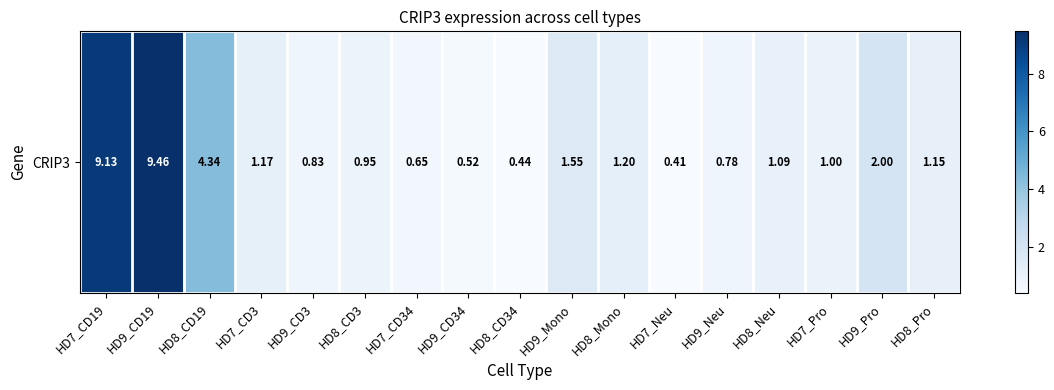

List the labels in order of value, smallest first.

HD7_Neu, HD8_CD34, HD9_CD34, HD7_CD34, HD9_Neu, HD9_CD3, HD8_CD3, HD7_Pro, HD8_Neu, HD8_Pro, HD7_CD3, HD8_Mono, HD9_Mono, HD9_Pro, HD8_CD19, HD7_CD19, HD9_CD19